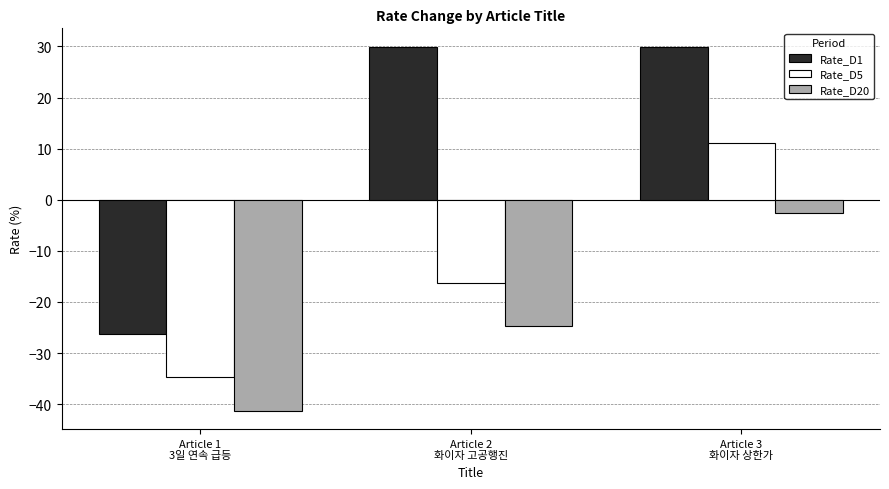

What is the label of the 2nd bar from the left?

Article 2
화이자 고공행진